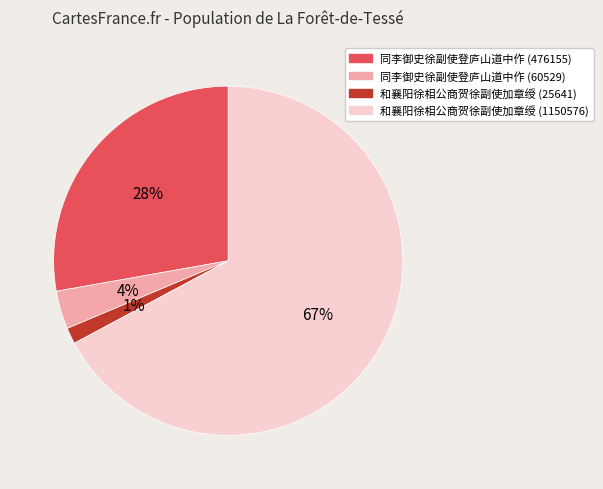

Do 和襄阳徐相公商贺徐副使加章绶 (1150576) and 同李御史徐副使登庐山道中作 (60529) together represent more than half of the pie?

Yes